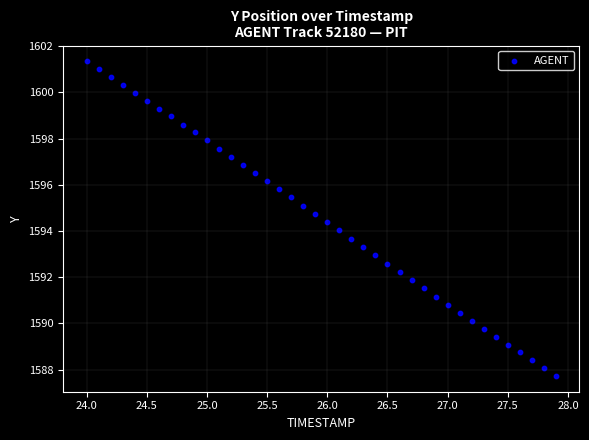

What is the range of Y values (max minus min)?

13.6